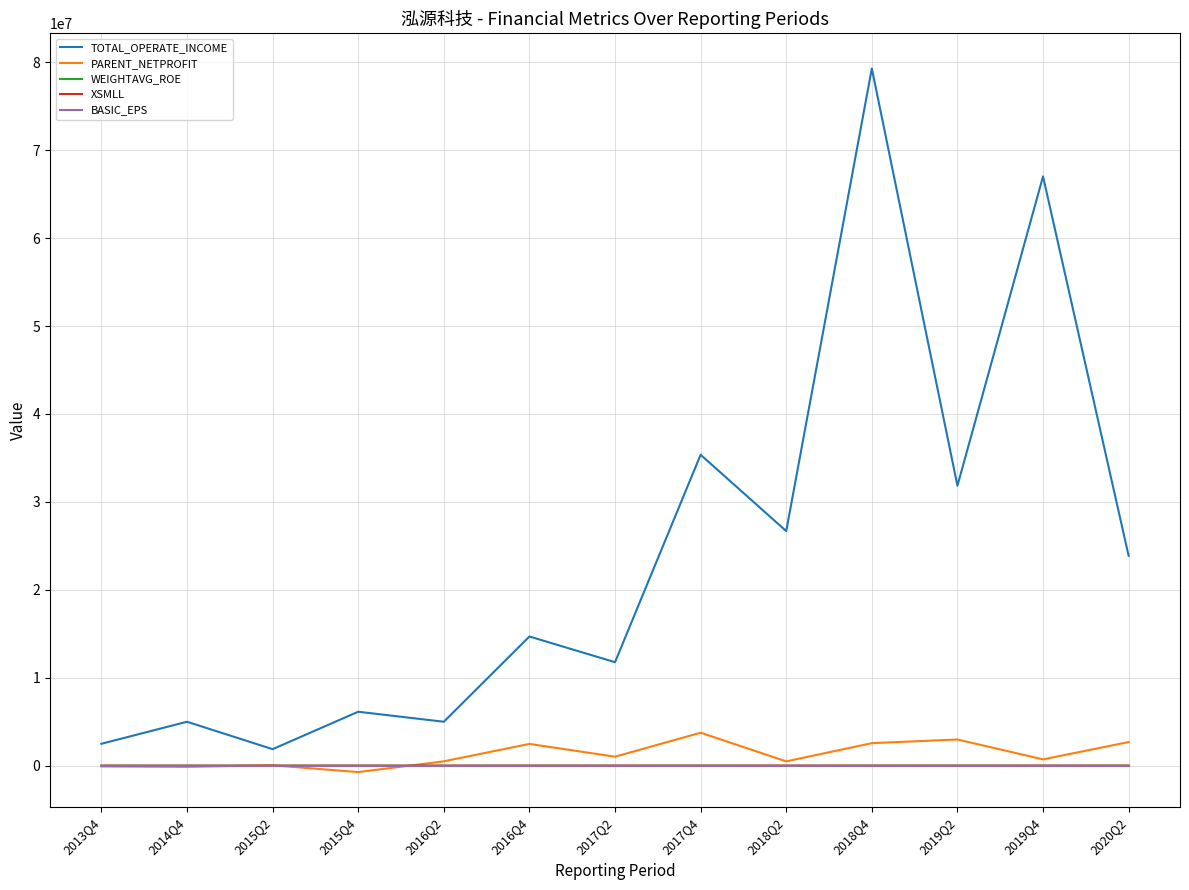

What is the difference between the second highest and second lowest values in the BASIC_EPS series?

0.6